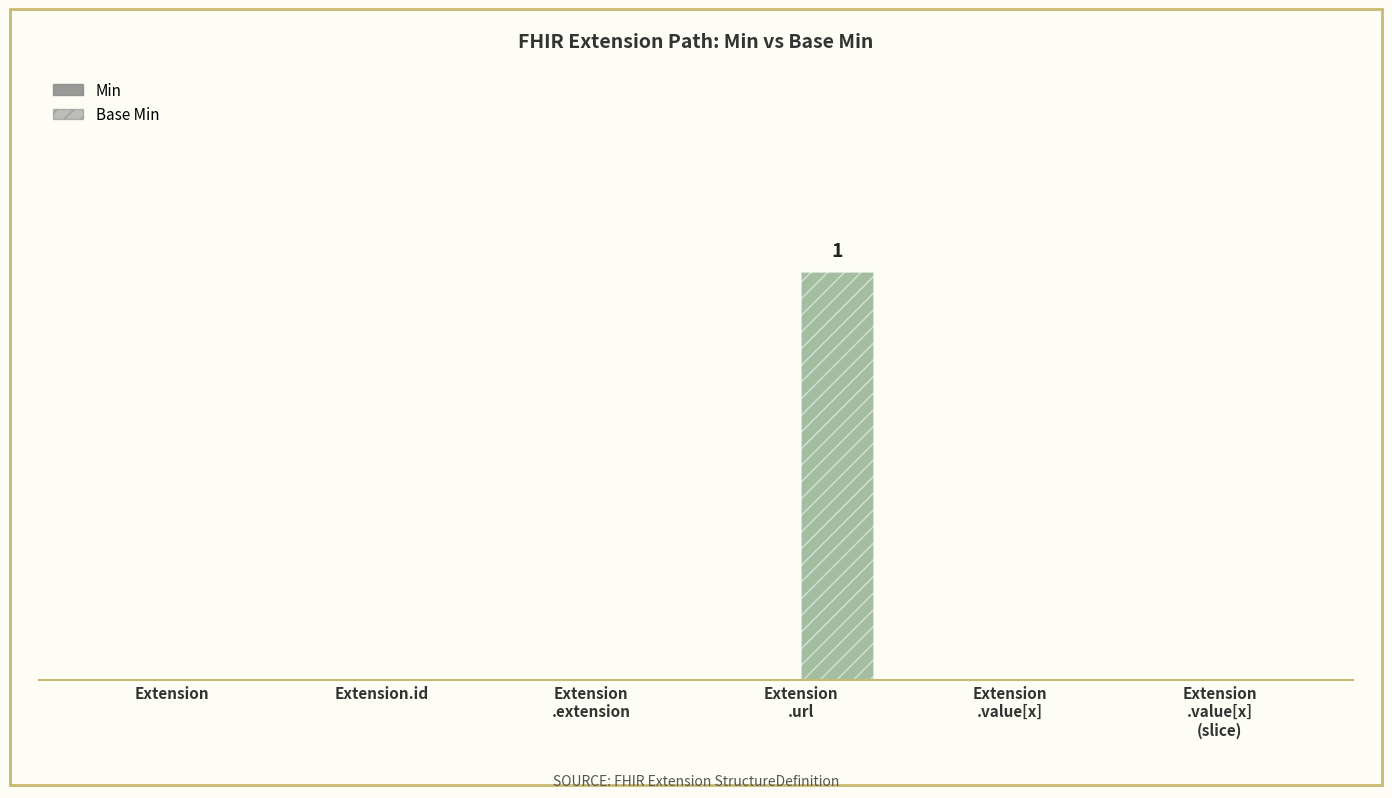

How many bars are there in total?

12